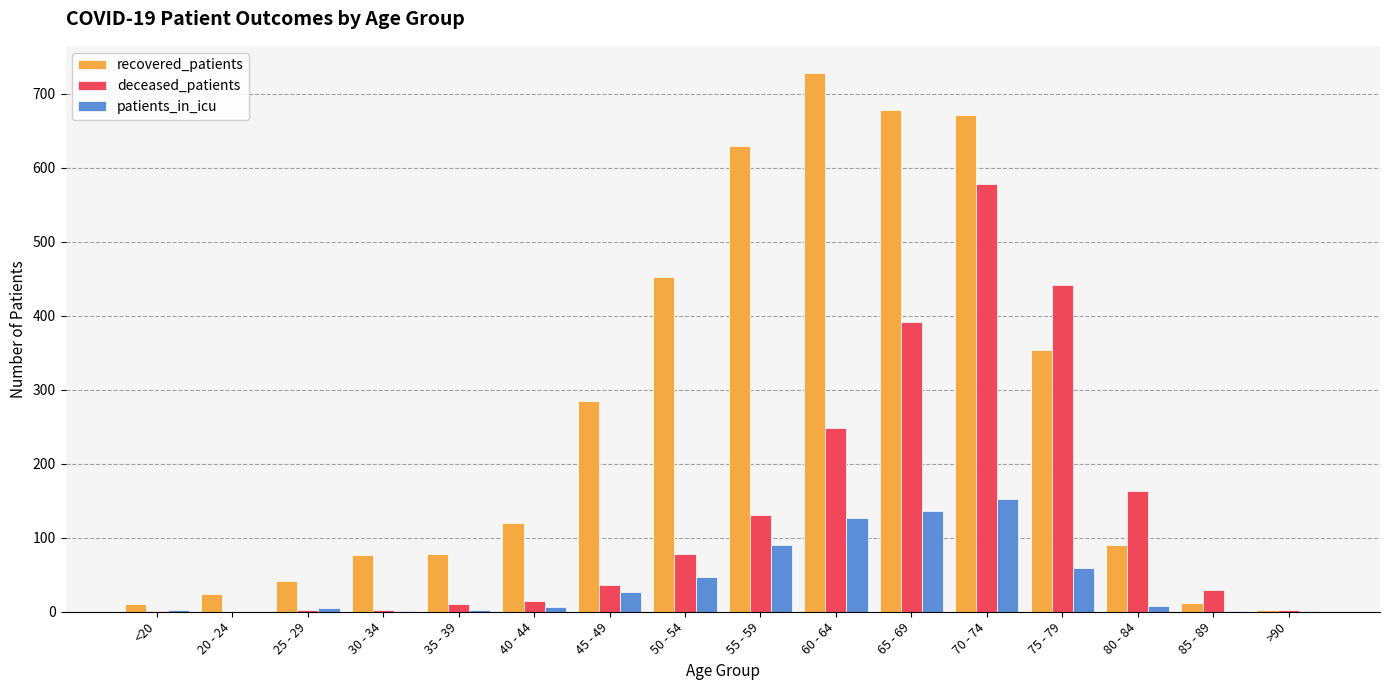

The patients_in_icu series shows 2 at <20. True or false?

True